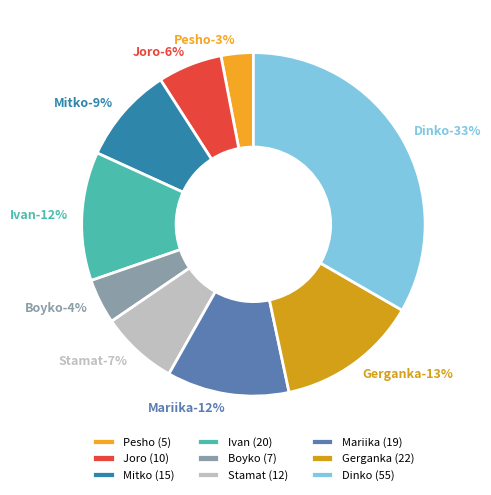

How many segments does this pie chart have?

9